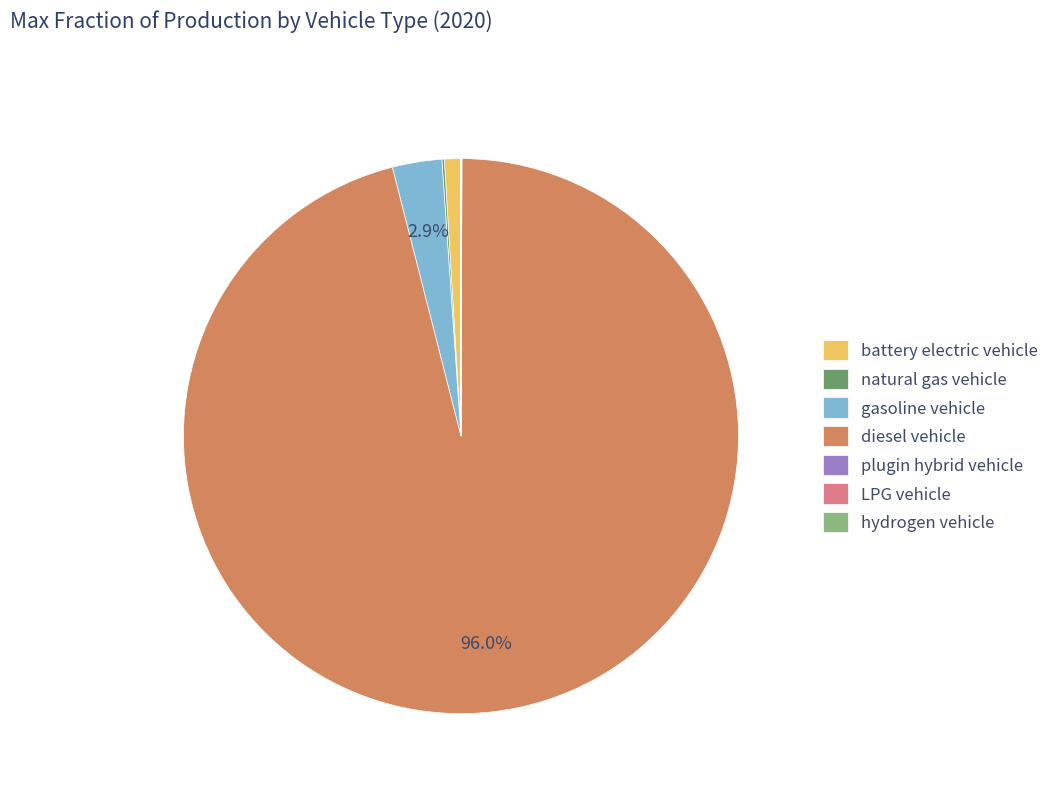

What is the largest slice in the pie chart?

diesel vehicle